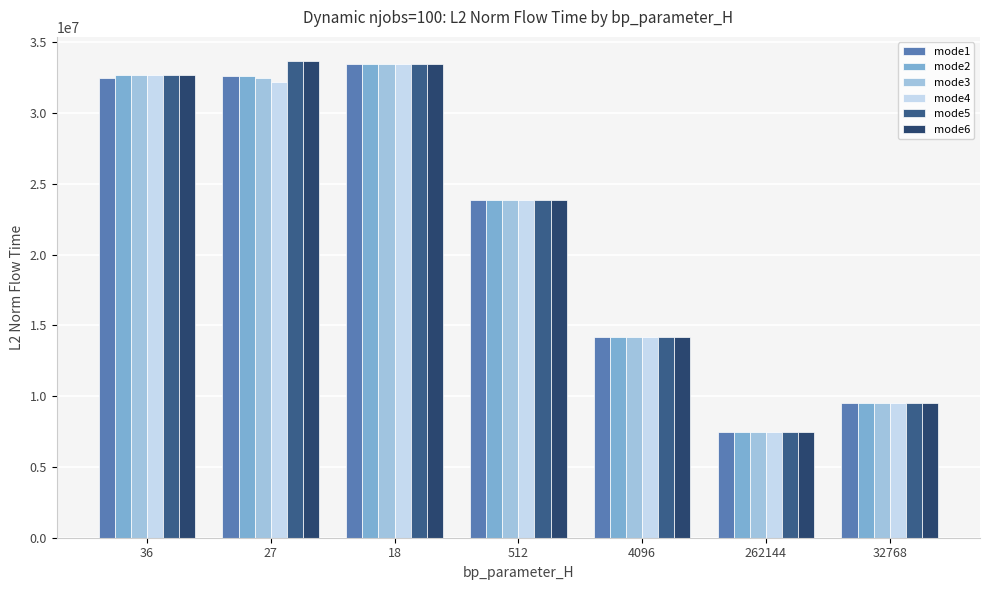

What are all the series names shown in the legend?

mode1, mode2, mode3, mode4, mode5, mode6